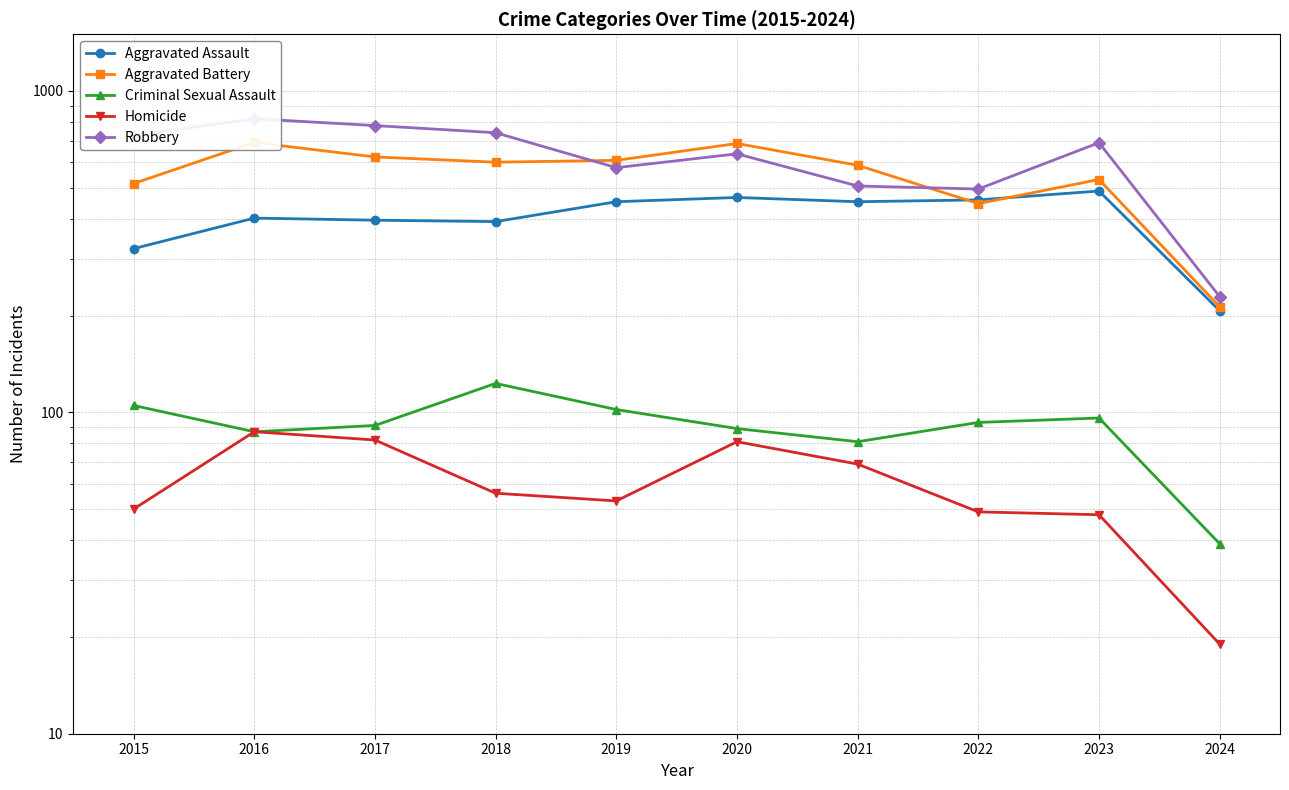

Reading left to right, extract all data points from this chart.

Aggravated Assault: 323	402	396	392	452	466	452	458	488	207
Aggravated Battery: 515	691	623	600	608	686	587	446	530	213
Criminal Sexual Assault: 105	87	91	123	102	89	81	93	96	39
Homicide: 50	87	82	56	53	81	69	49	48	19
Robbery: 726	819	780	741	577	637	506	495	690	229